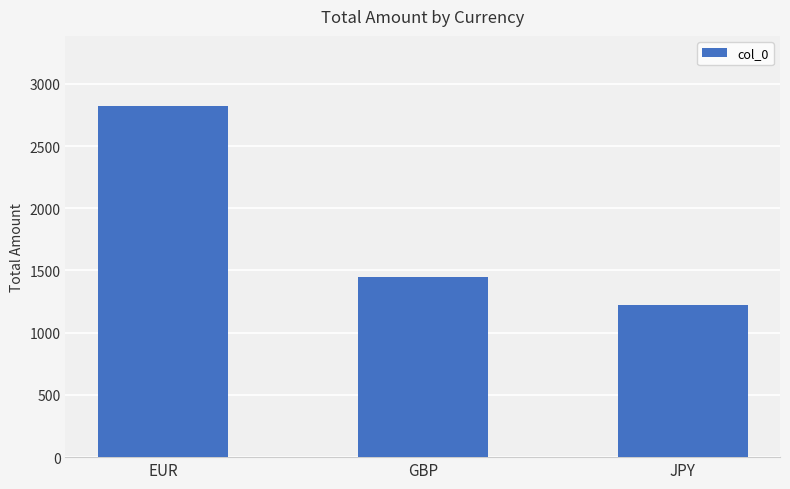

How many values are below 1449?

1